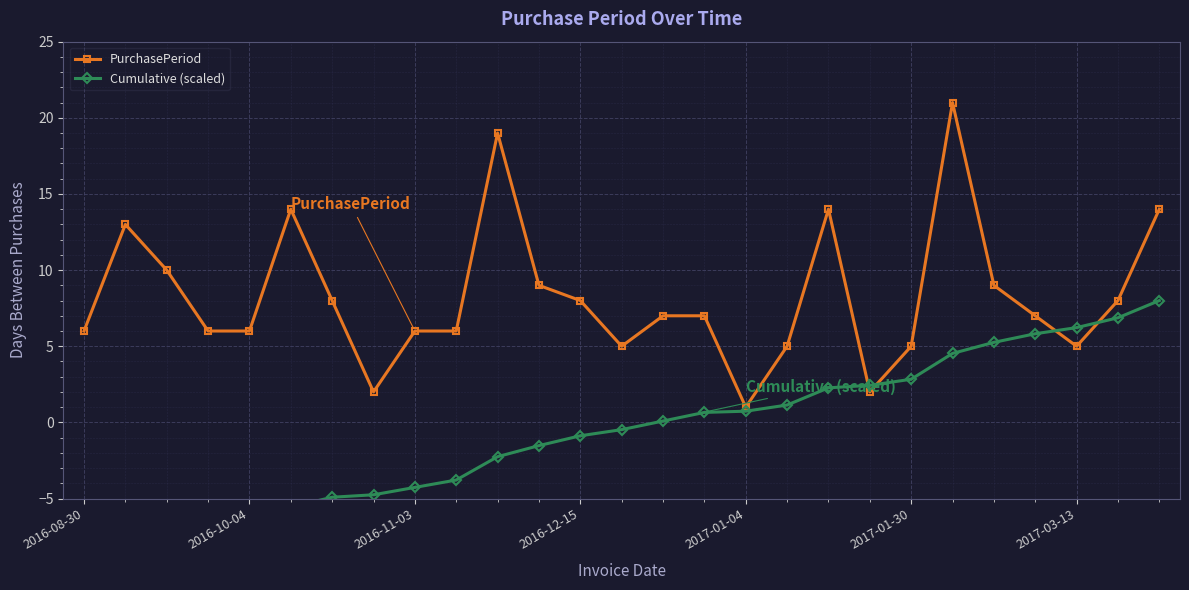

Which category has the lowest value across all series?

2016-08-30